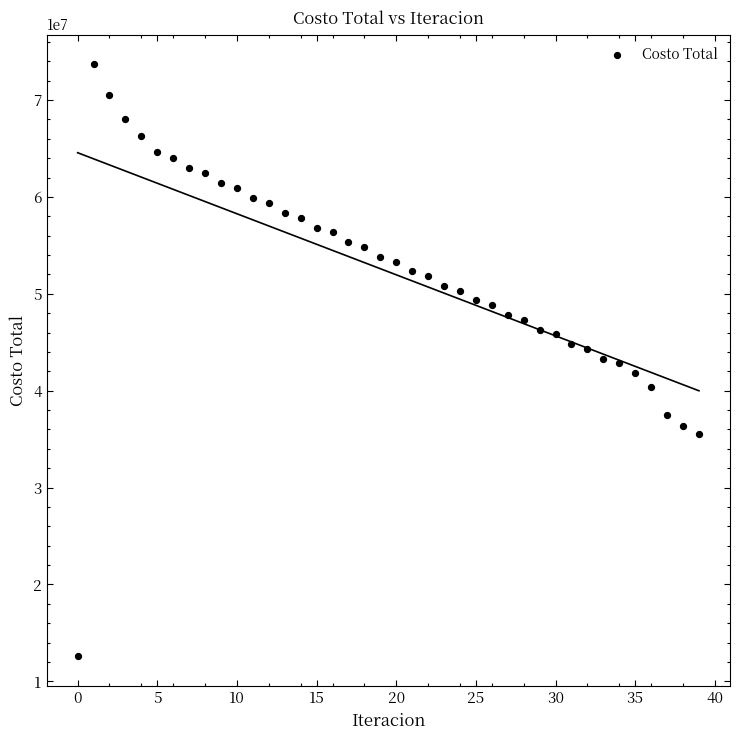

What is the range of Y values (max minus min)?

61097686.2